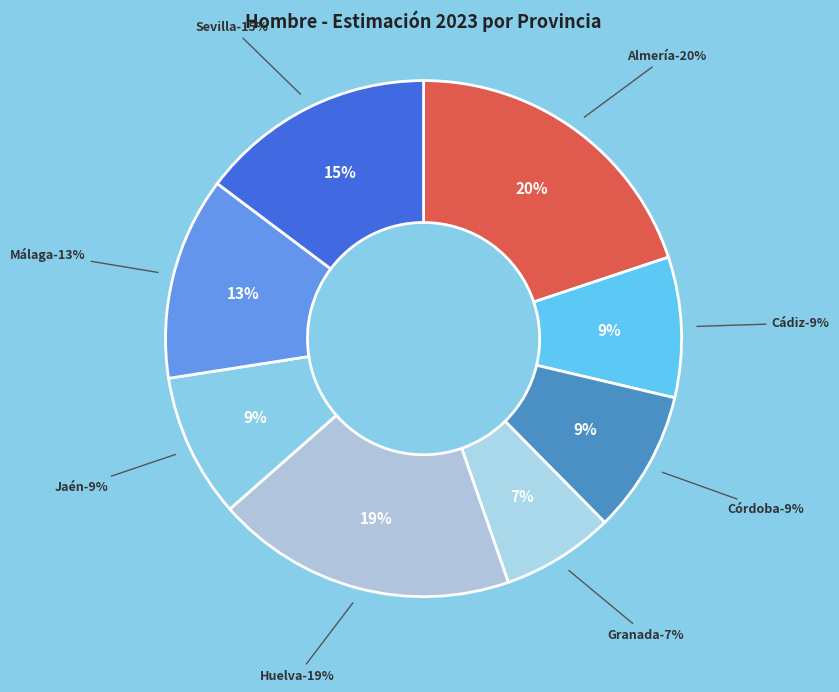

Which has a higher value, Jaén or Huelva?

Huelva